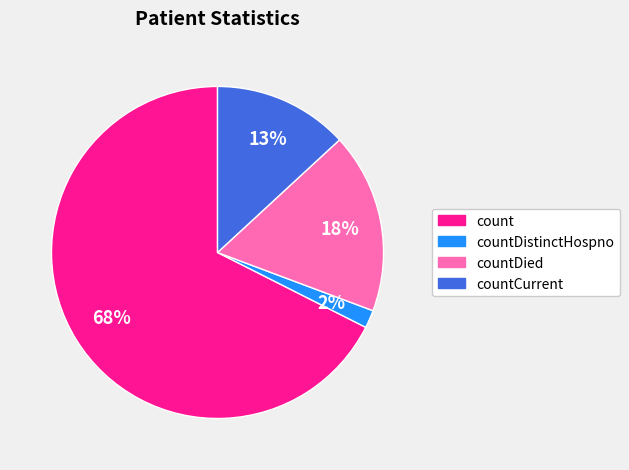

To the nearest percent, what is the average slice percentage?

25%